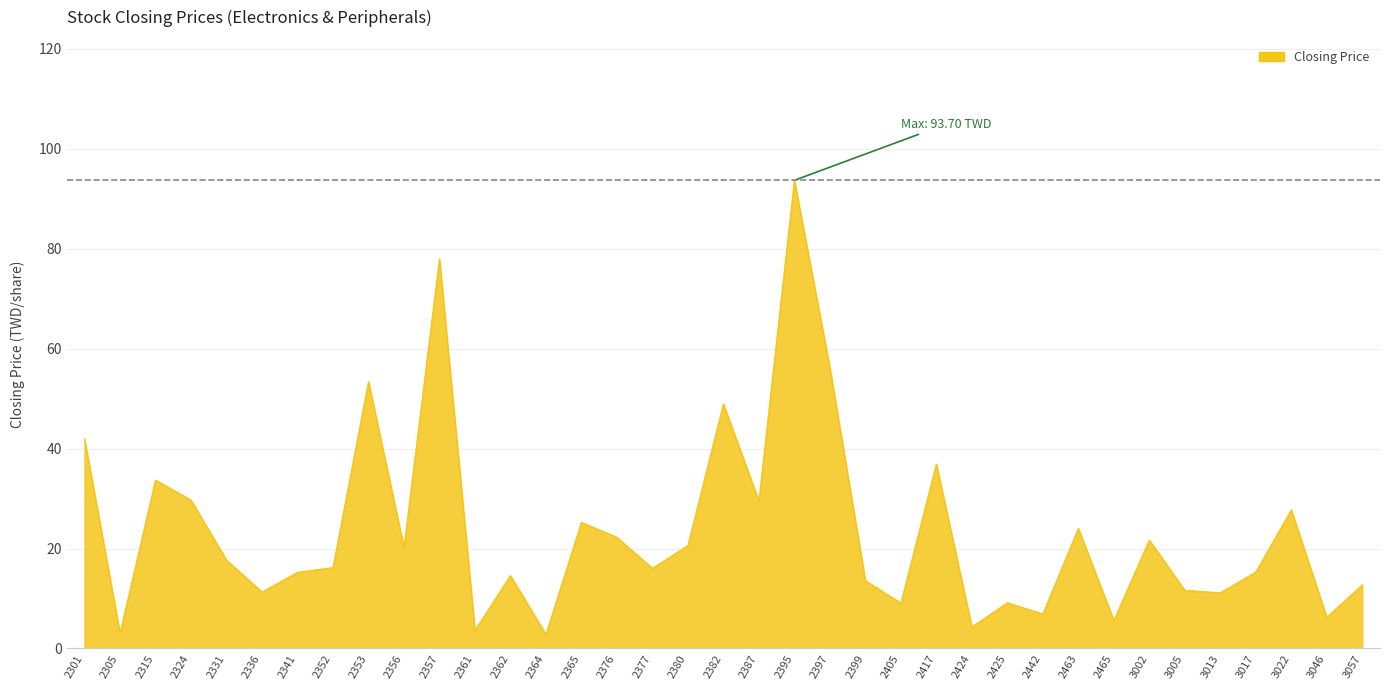

Is it true that the value at 2362 is 24.6?

False